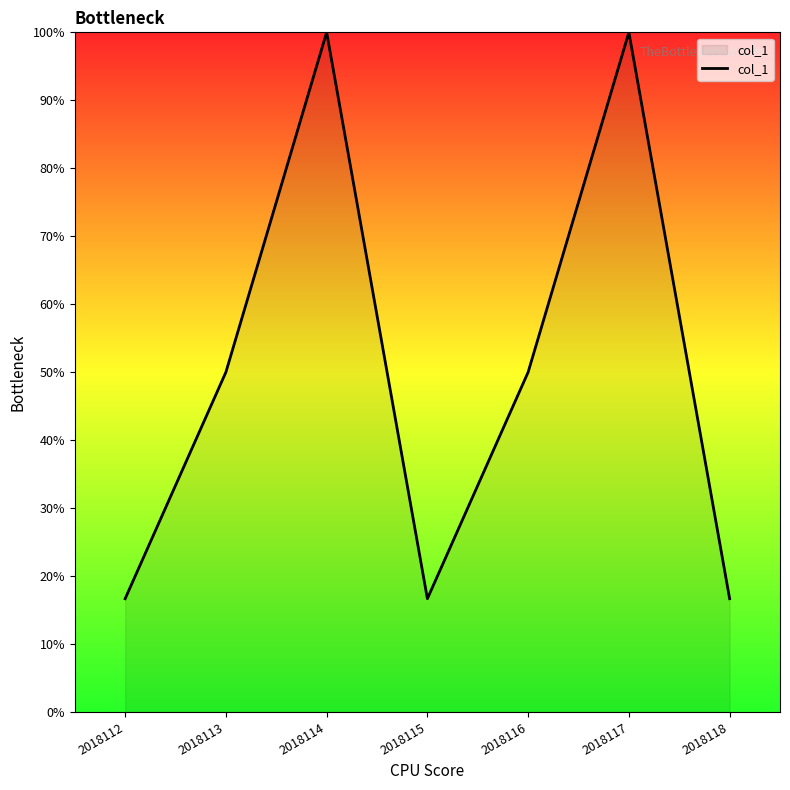

Approximately how many times larger is the value at 2018115 compared to 2018117?

0.2